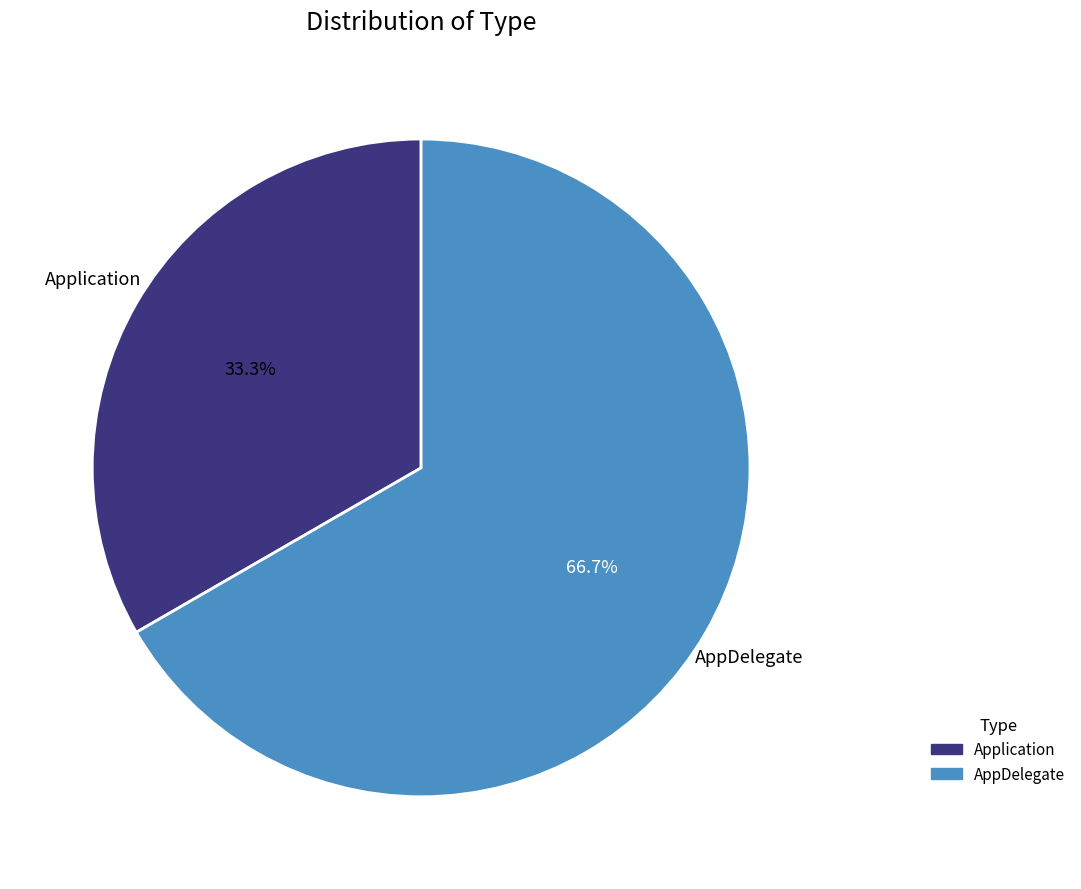

What portion of the pie excludes Application?

66.7%